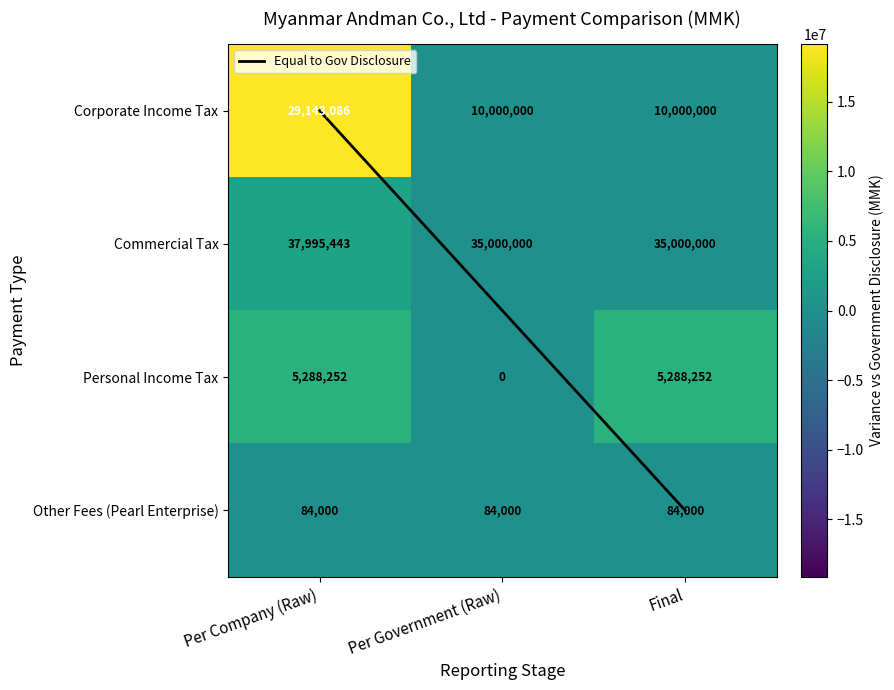

Reading left to right, what are all the values shown in this chart?

Corporate Income Tax: 29143086	10000000	10000000
Commercial Tax: 37995443	35000000	35000000
Personal Income Tax: 5288252	0	5288252
Other Fees (Pearl Enterprise): 84000	84000	84000